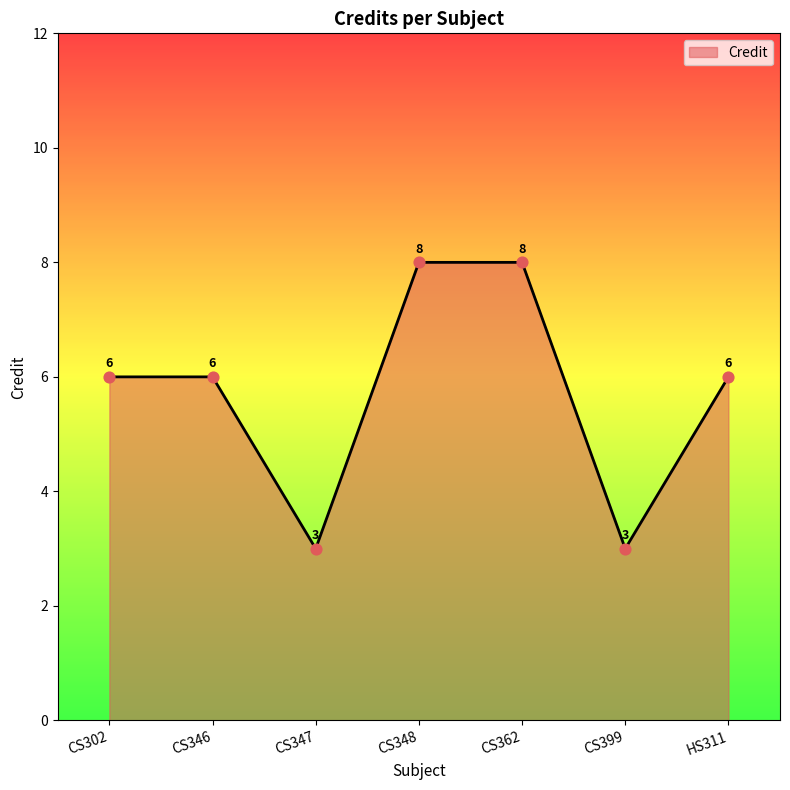

What is the change in value from CS346 to CS362?

+2